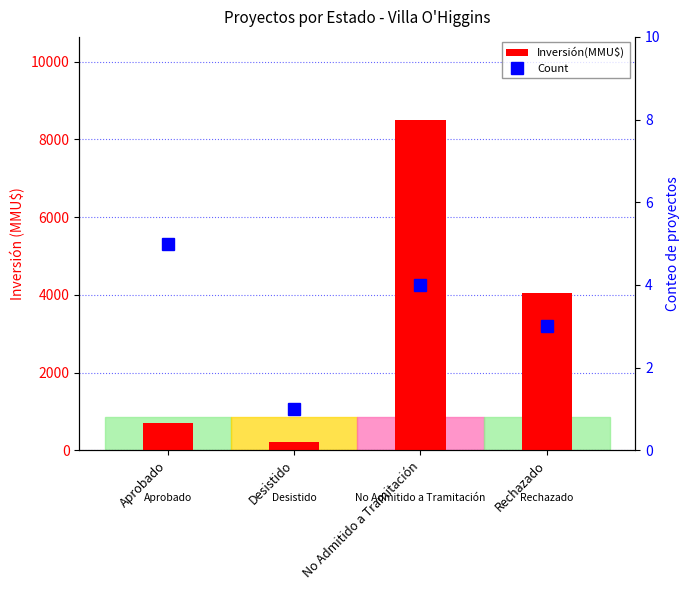

Reading left to right, what are all the values shown in this chart?

Inversión(MMU$): 701.0	200.0	8510.0	4044.2
Count: 5.0	1.0	4.0	3.0